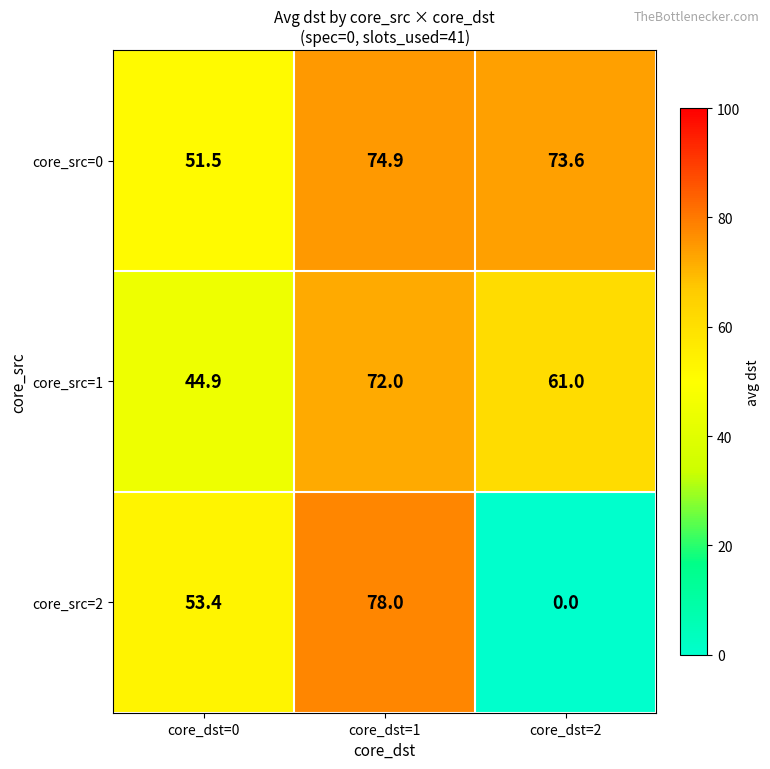

Rank the series by their maximum value, from lowest to highest.

core_src=1, core_src=0, core_src=2